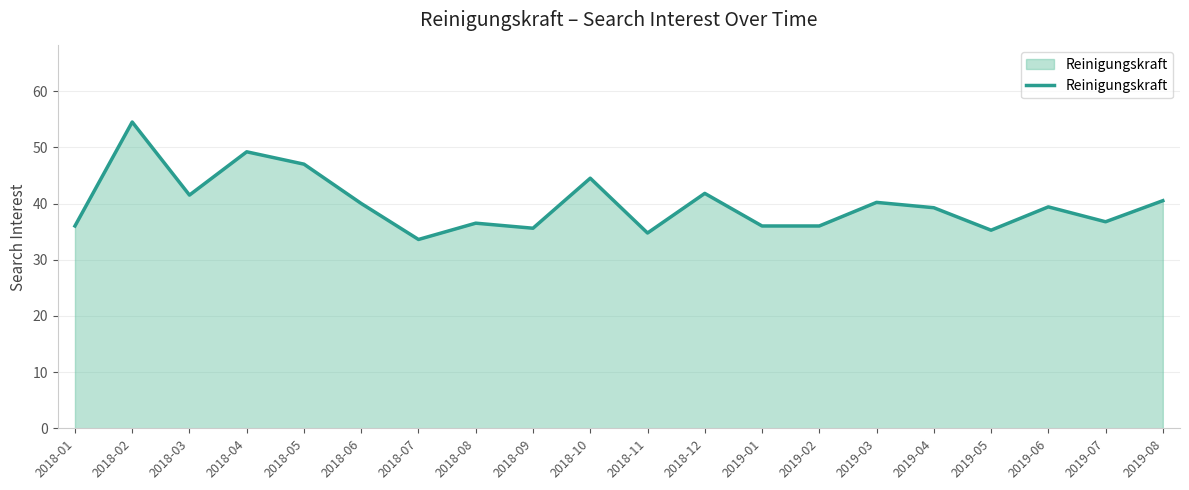

Where is the first local maximum?

2018-02